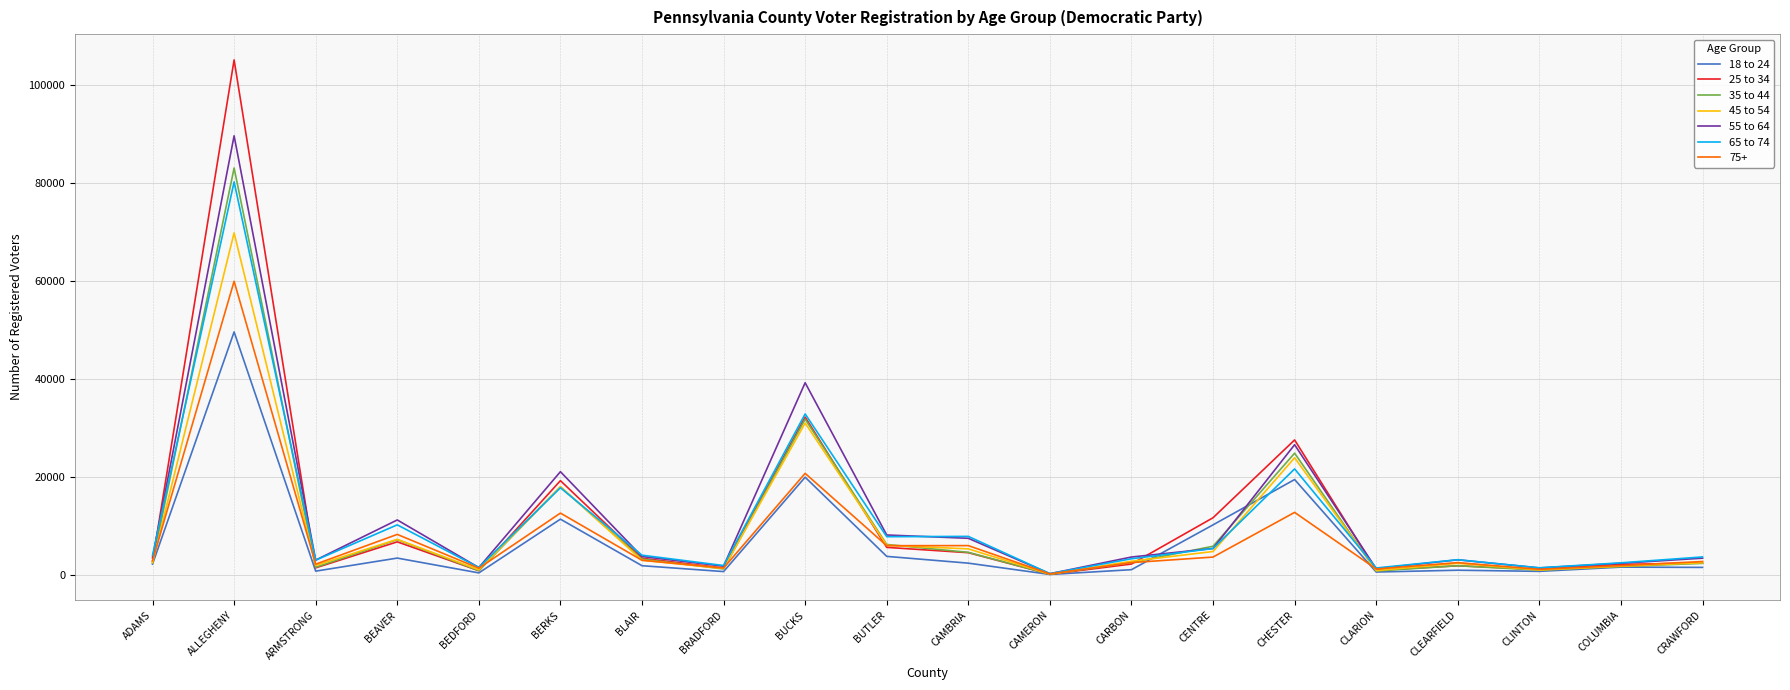

At which label does 45 to 54 first exceed 2747?

ALLEGHENY